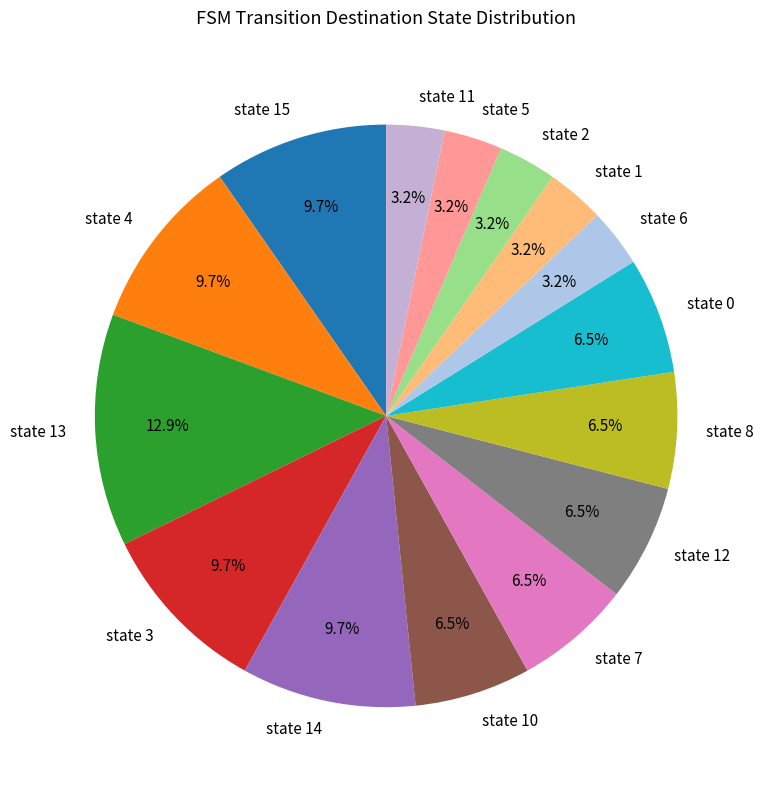

Count the number of slices in the pie.

15